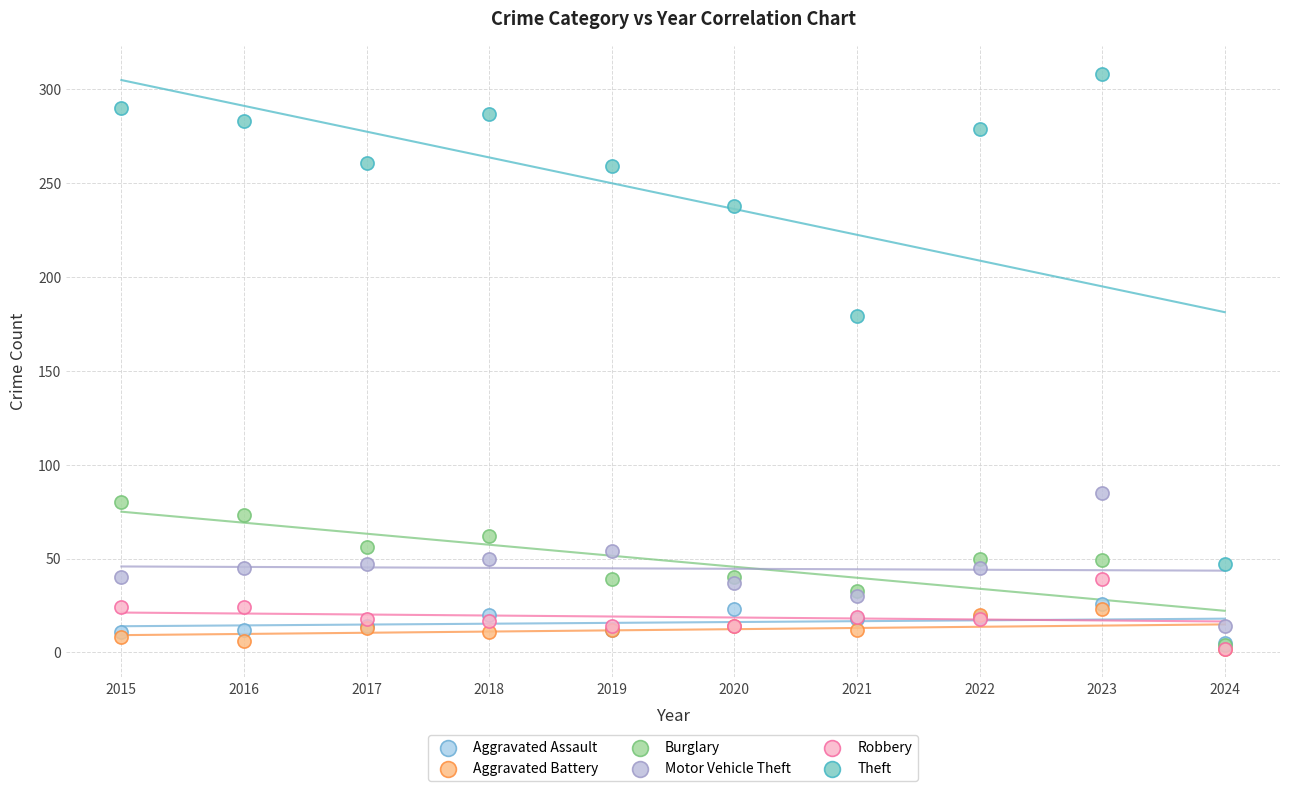

What are all the series names shown in the legend?

Aggravated Assault, Aggravated Battery, Burglary, Motor Vehicle Theft, Robbery, Theft